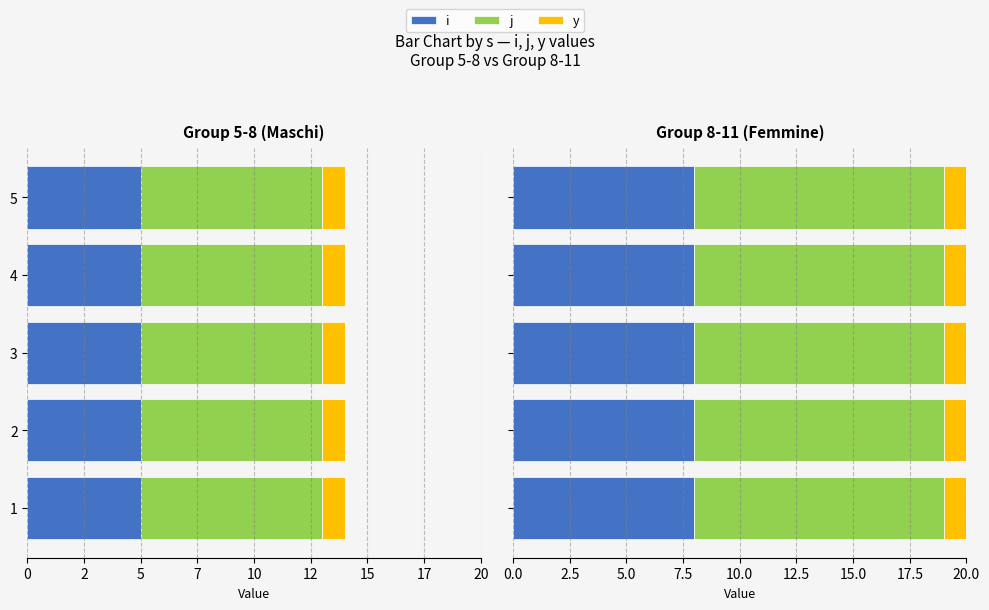

Which has a higher value, 1 or 2?

1